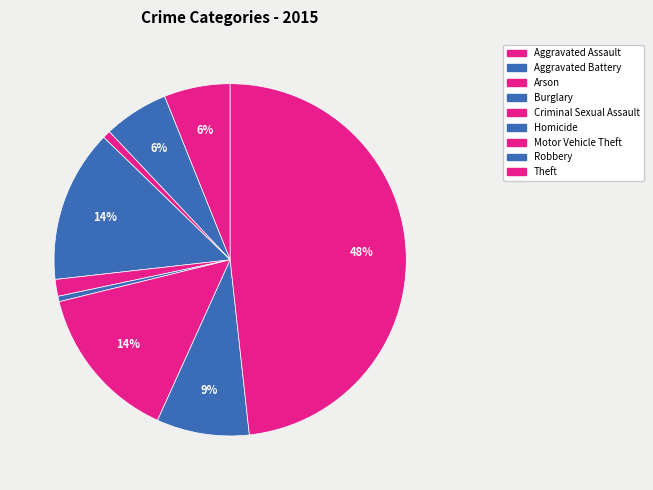

Does Homicide represent more than half of the total?

No